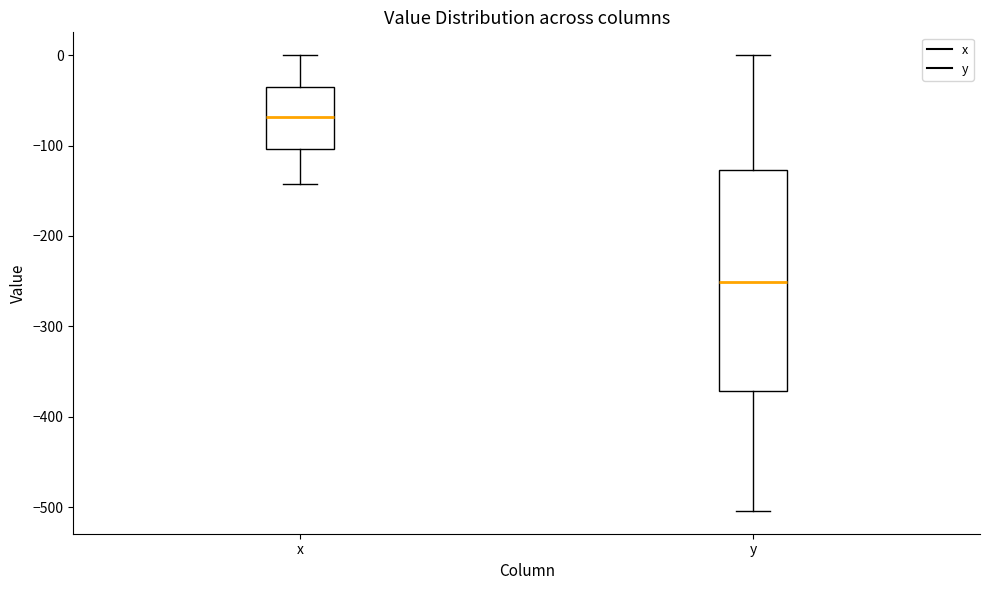

Where does the lower whisker of the box for y end on the y-axis? The values are not printed on the chart, so give them approximately, as read against the axis.

-500